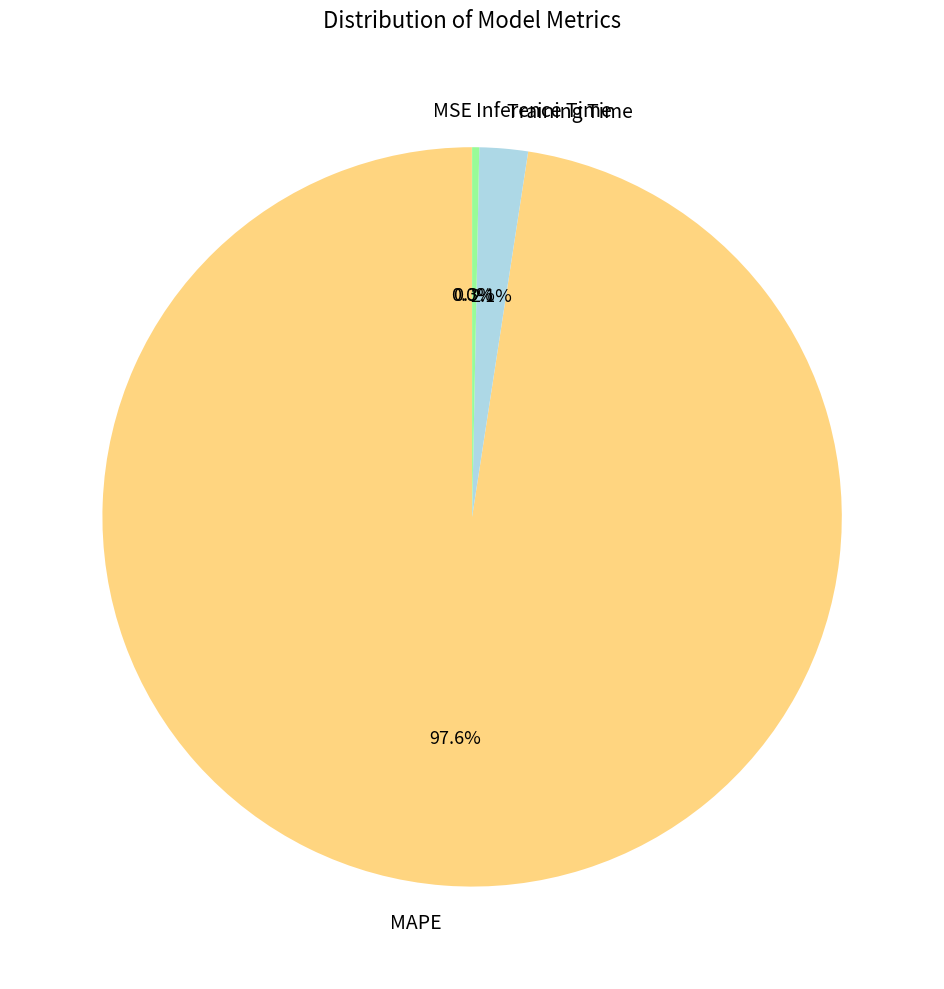

Which slice is the largest?

MAPE